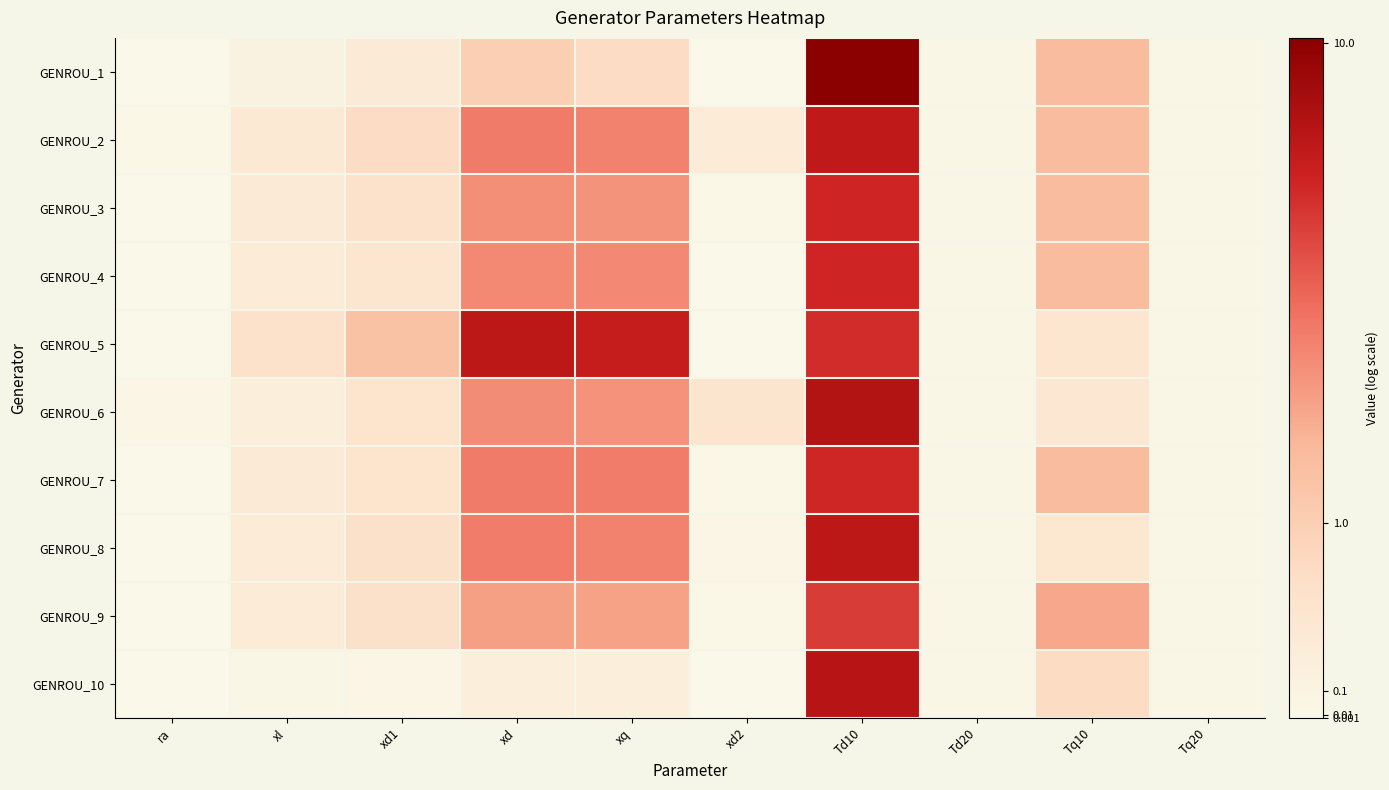

Which has a higher value, xd or xl?

xd